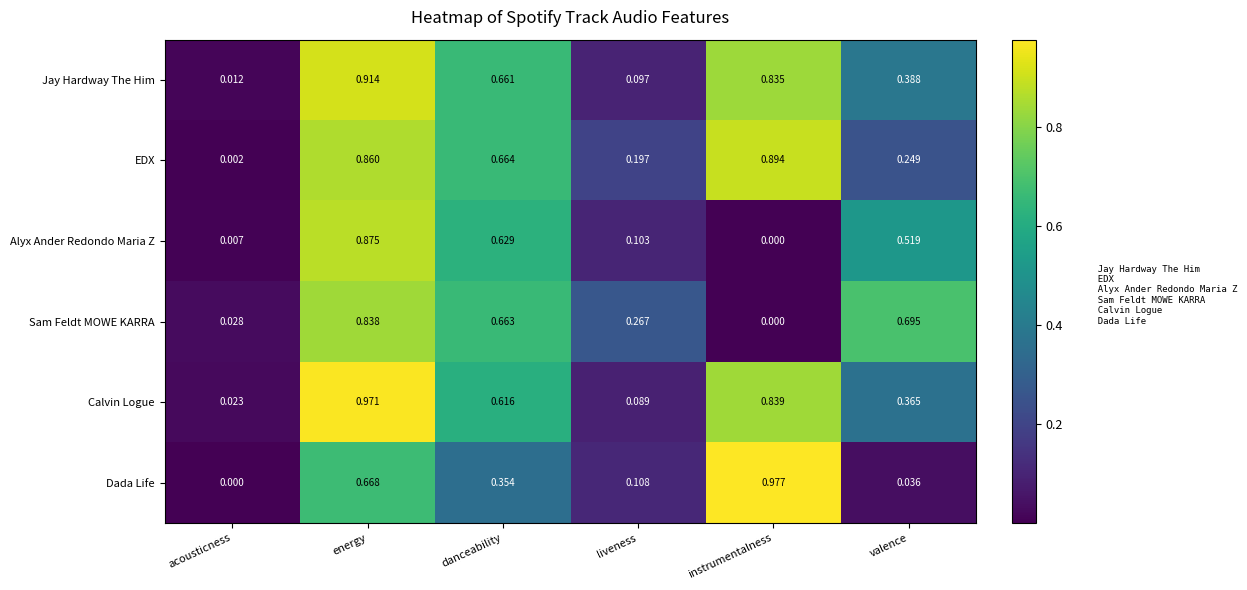

At valence, list the series in order from smallest to largest.

Dada Life, EDX, Calvin Logue, Jay Hardway The Him, Alyx Ander Redondo Maria Z, Sam Feldt MOWE KARRA